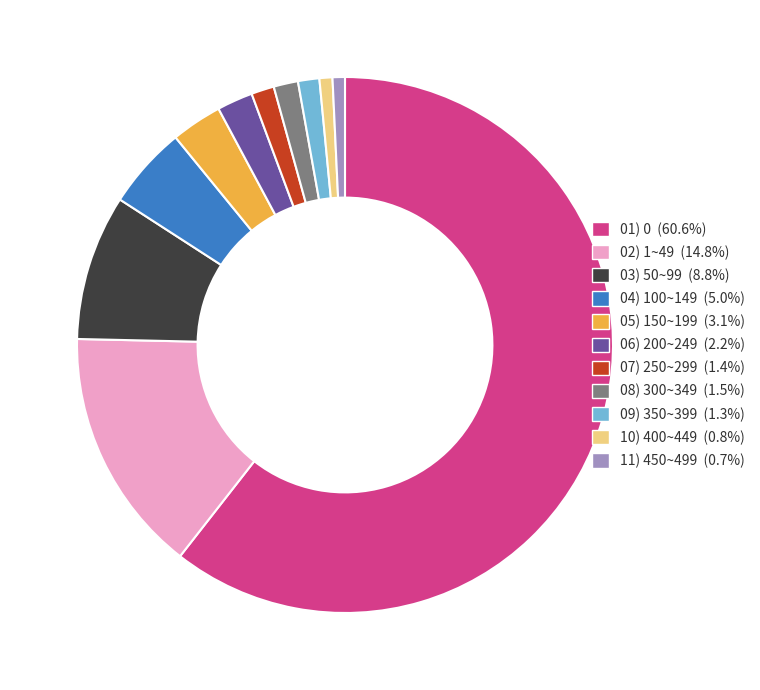

Do 09) 350~399 and 03) 50~99 together represent more than half of the pie?

No